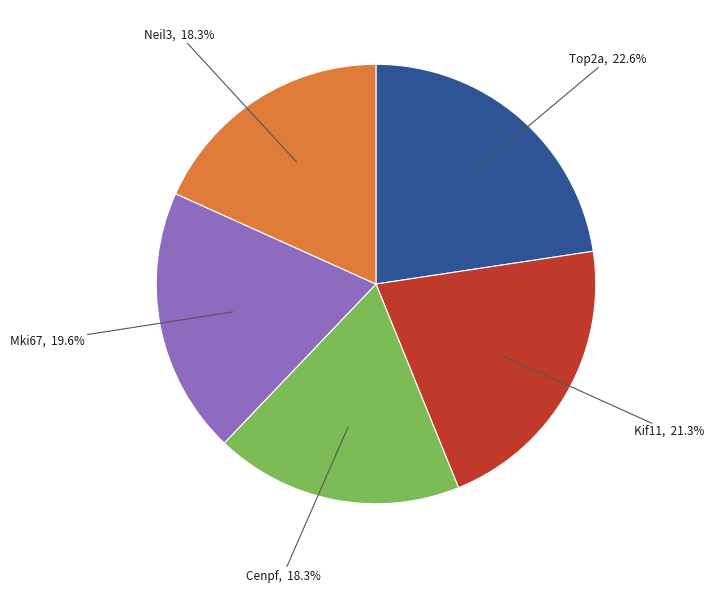

Is there any slice that represents more than half of the pie?

No